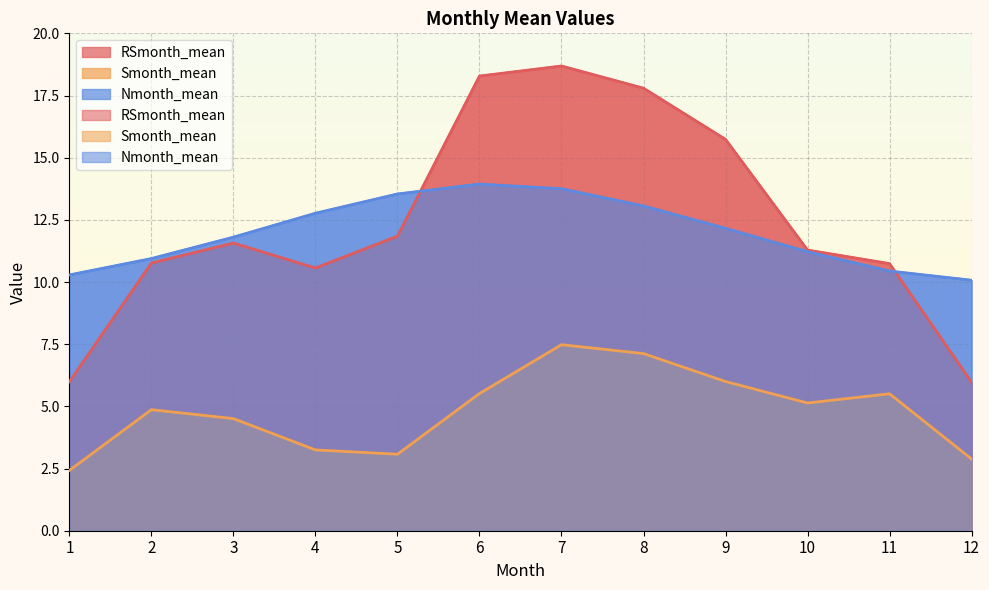

The value of Smonth_mean at 9 is 6.0. True or false?

True